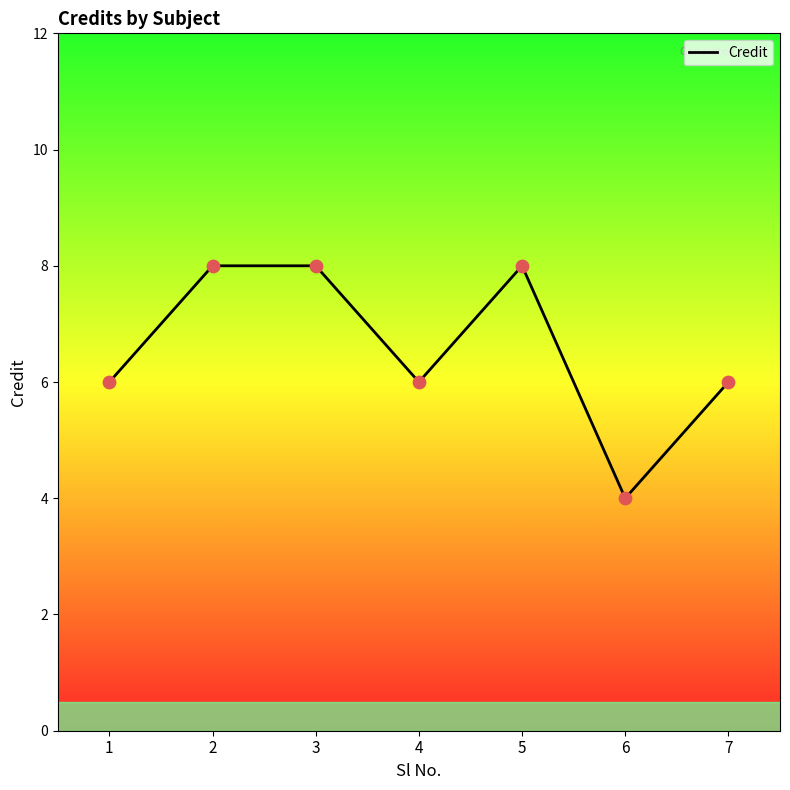

What is the change in value from 5 to 7?

-2